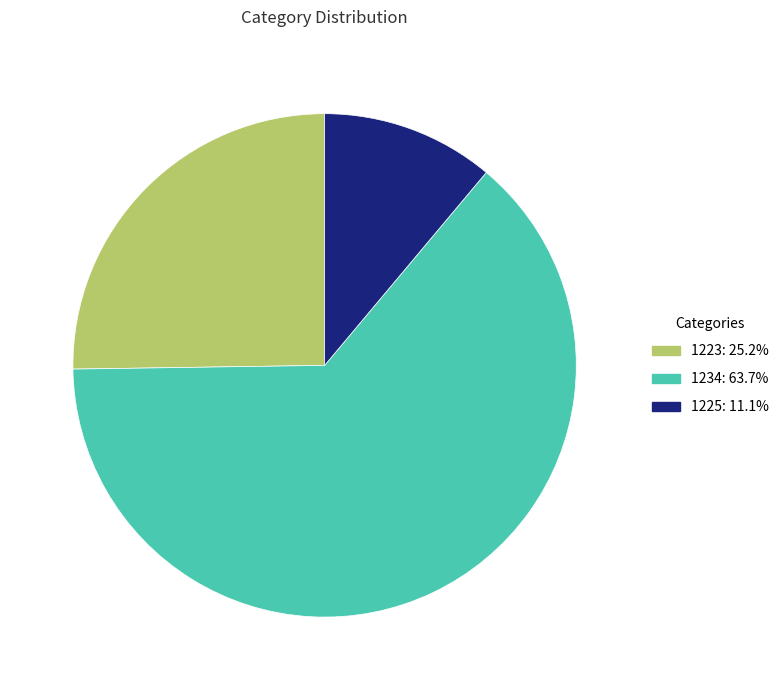

Is the sum of 1234: 63.7% and 1225: 11.1% greater than half?

Yes